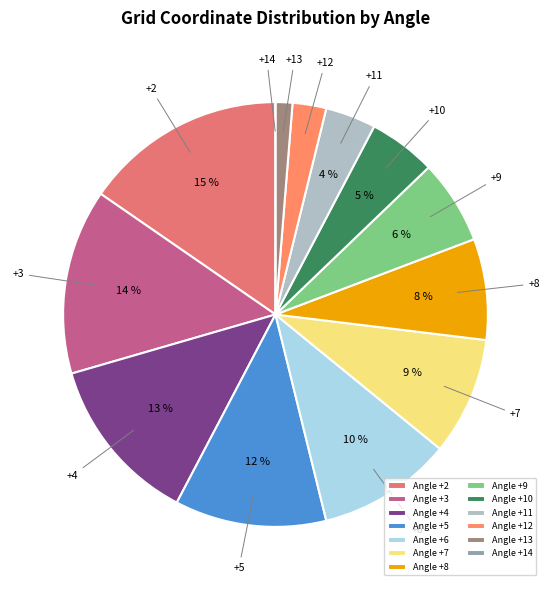

Which slice is the largest?

Angle +2